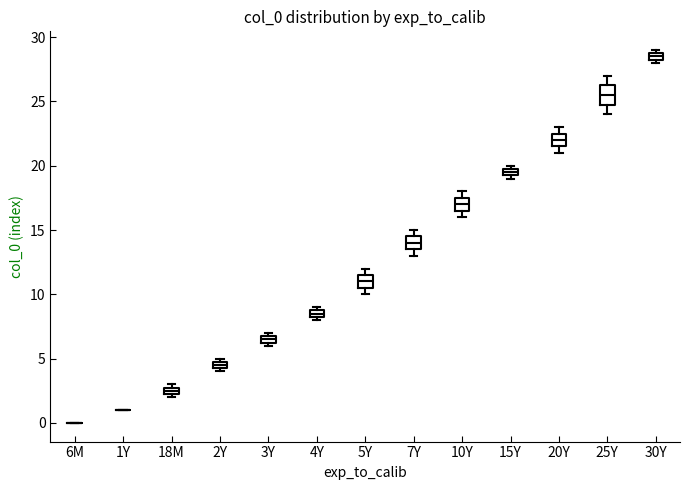

Where is the upper edge of the box for 2Y on the y-axis? The values are not printed on the chart, so give them approximately, as read against the axis.

5.0